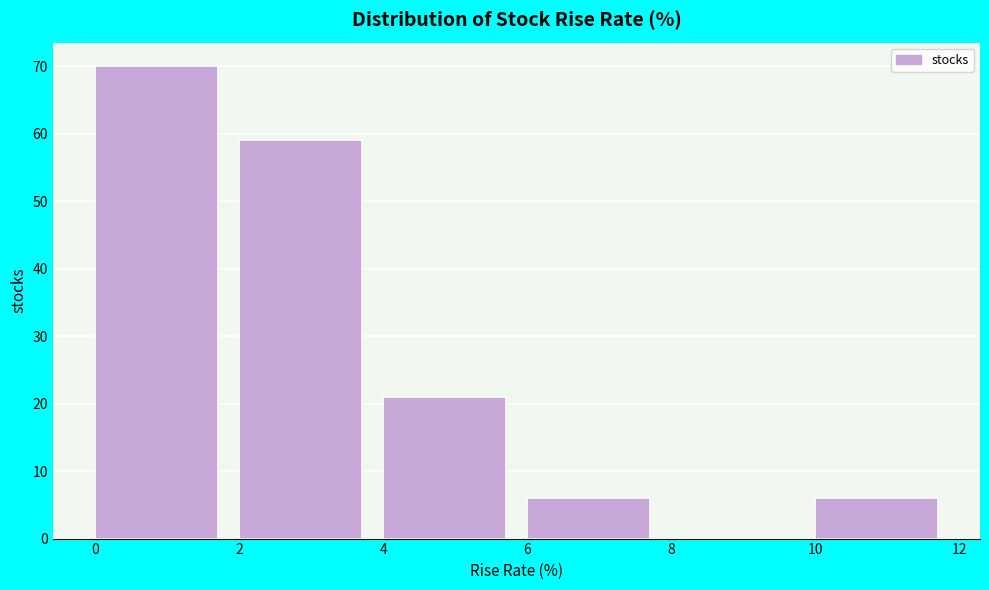

What is the height of the bar covering 2 to 4 on the x-axis? The values are not printed on the chart, so give them approximately, as read against the axis.

59